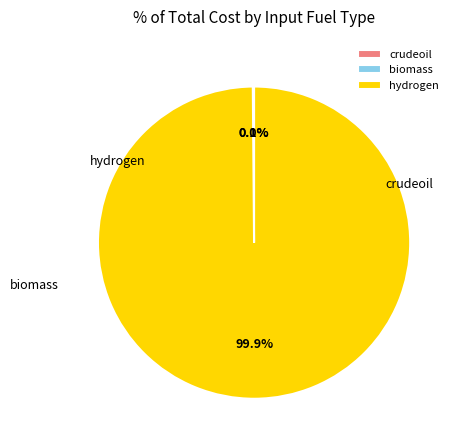

Is there any slice that represents more than half of the pie?

Yes